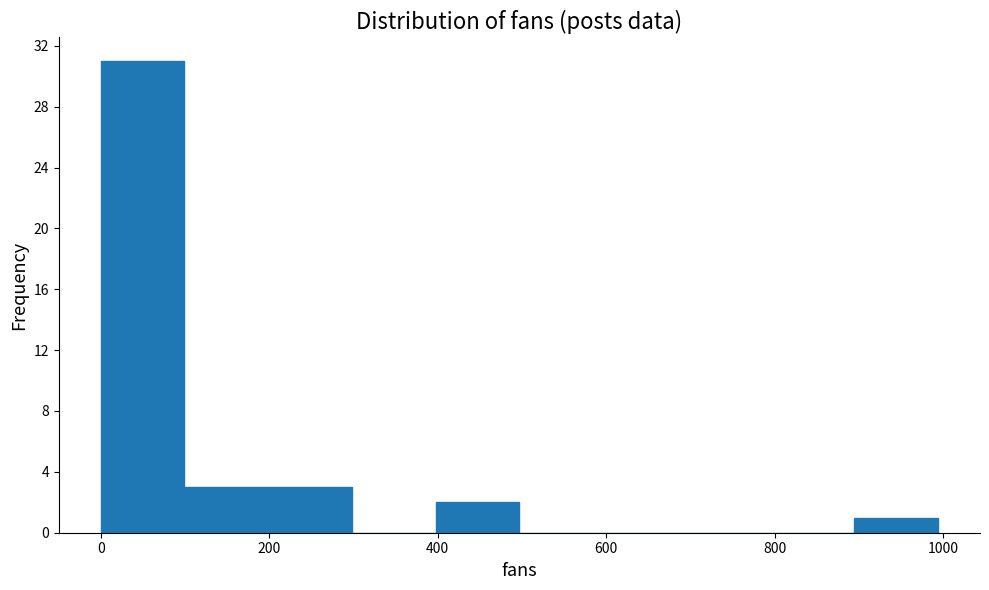

Over which range of the x-axis is the bar tallest?

0 to 100